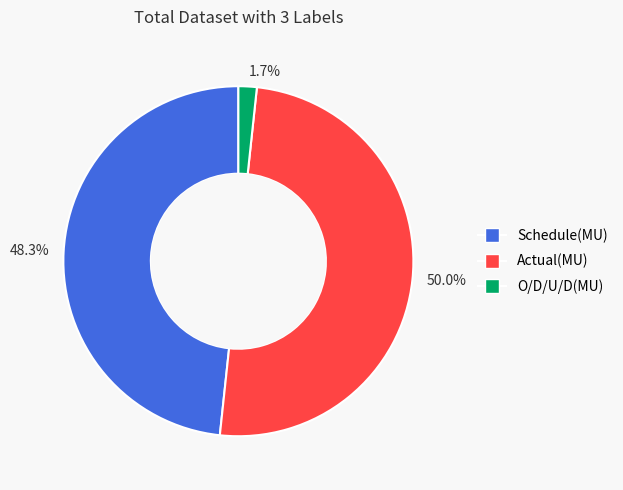

To the nearest percent, what is the difference between the largest and smallest slice percentages?

48%